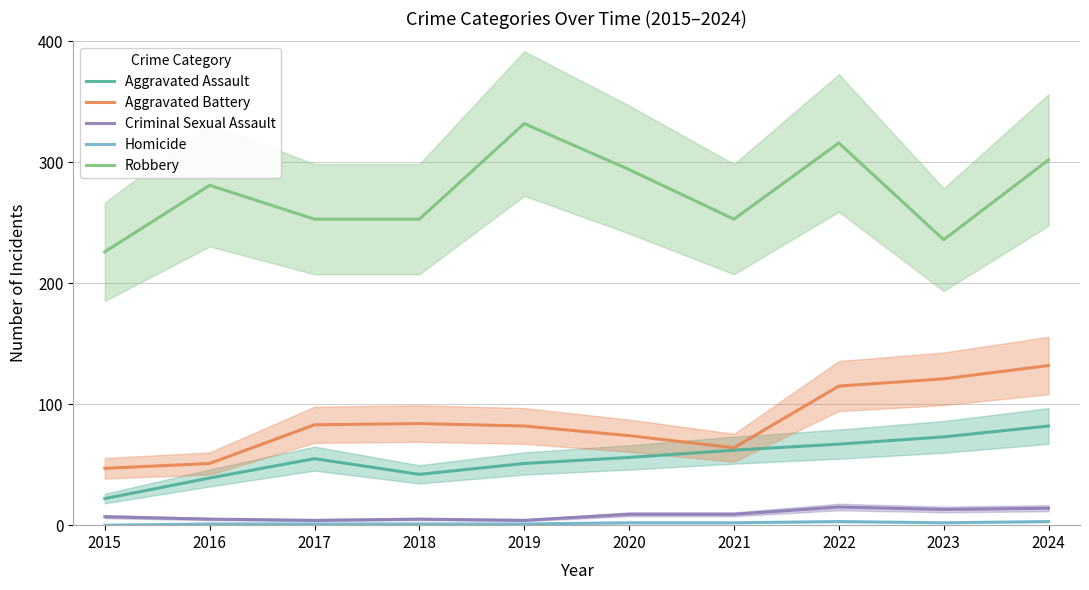

Read the Robbery value at 2016, to the nearest 5.

280